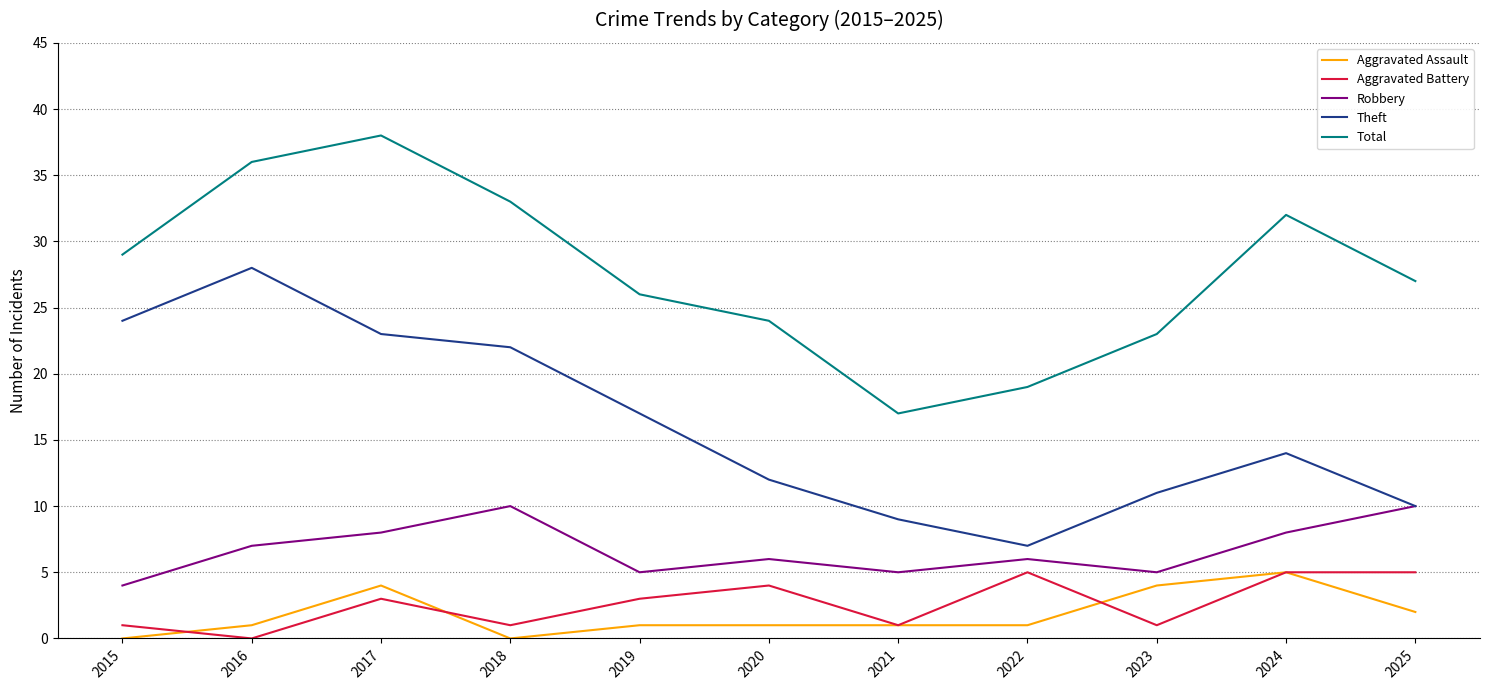

Reading left to right, extract all data points from this chart.

Aggravated Assault: 0	1	4	0	1	1	1	1	4	5	2
Aggravated Battery: 1	0	3	1	3	4	1	5	1	5	5
Robbery: 4	7	8	10	5	6	5	6	5	8	10
Theft: 24	28	23	22	17	12	9	7	11	14	10
Total: 29	36	38	33	26	24	17	19	23	32	27